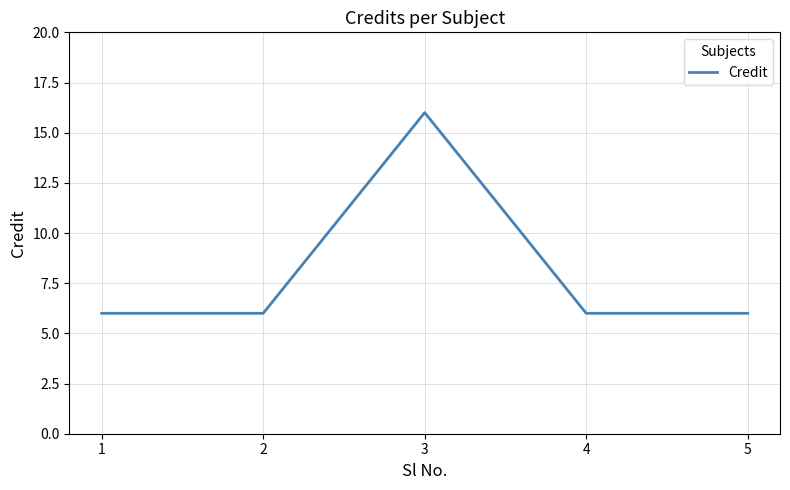

What is the change in value from 1 to 3?

+10